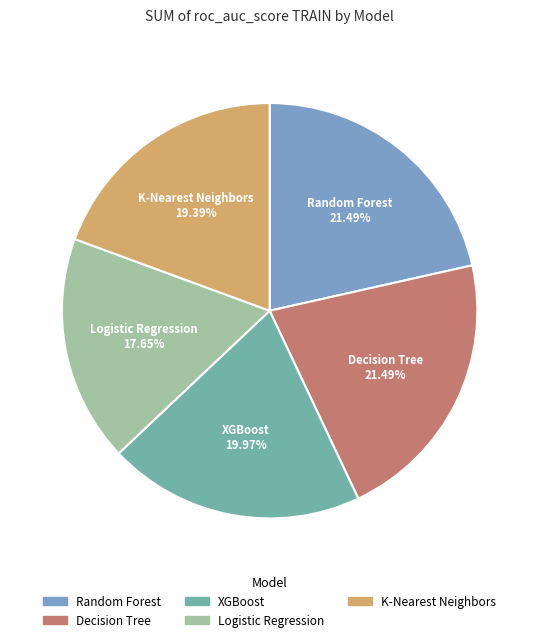

What is the smallest slice in the pie chart?

Logistic Regression